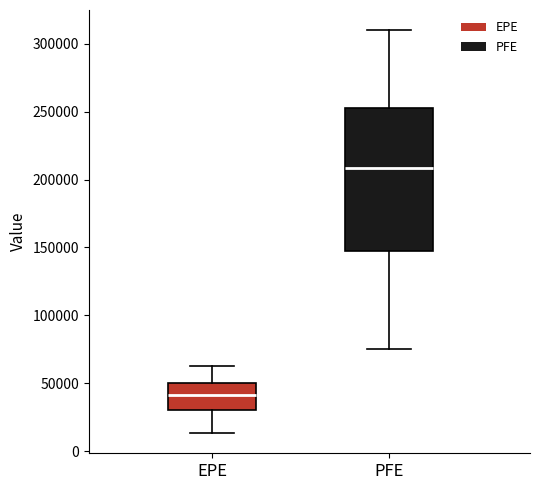

Where is the upper edge of the box for PFE on the y-axis? The values are not printed on the chart, so give them approximately, as read against the axis.

255000